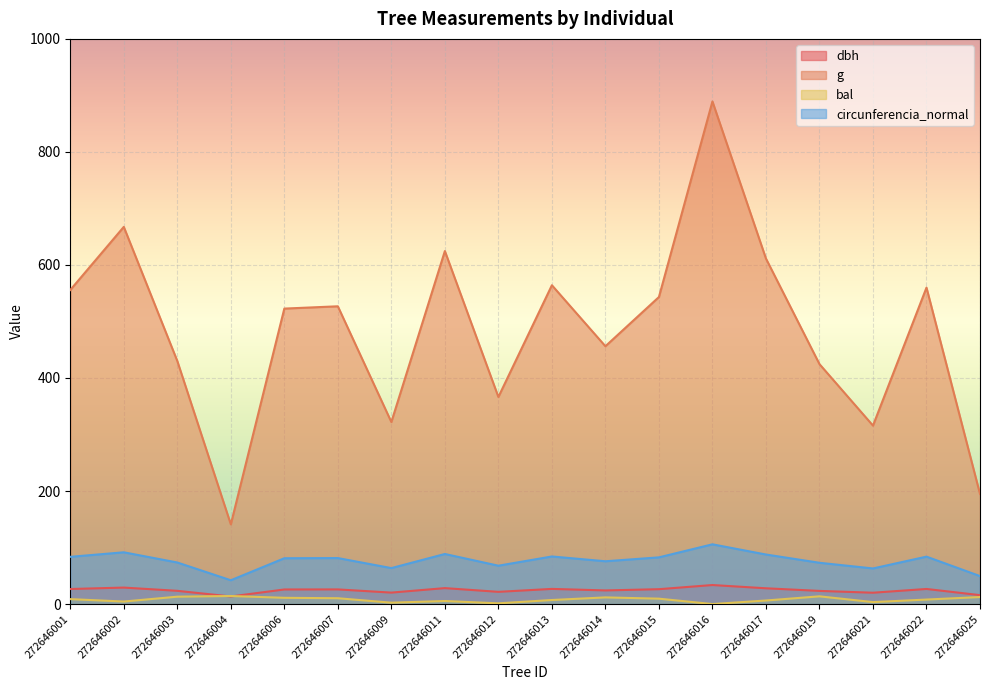

Does the chart display data point markers on the line(s)?

No